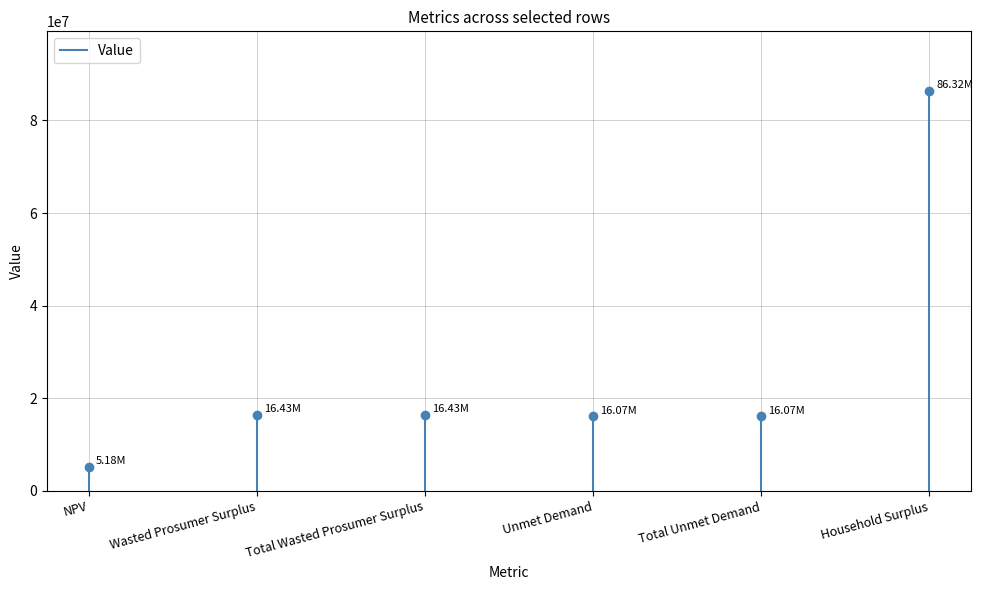

What is the change in value from NPV to Wasted Prosumer Surplus?

+11258914.7